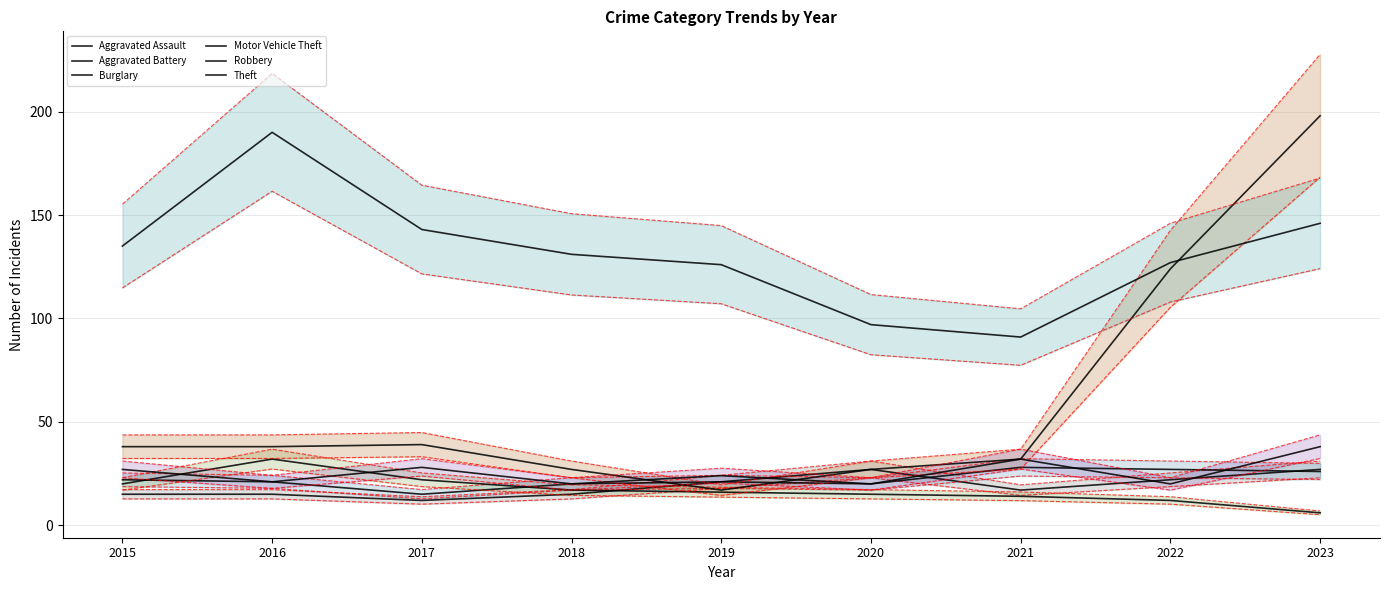

Does the chart have visible grid lines?

Yes